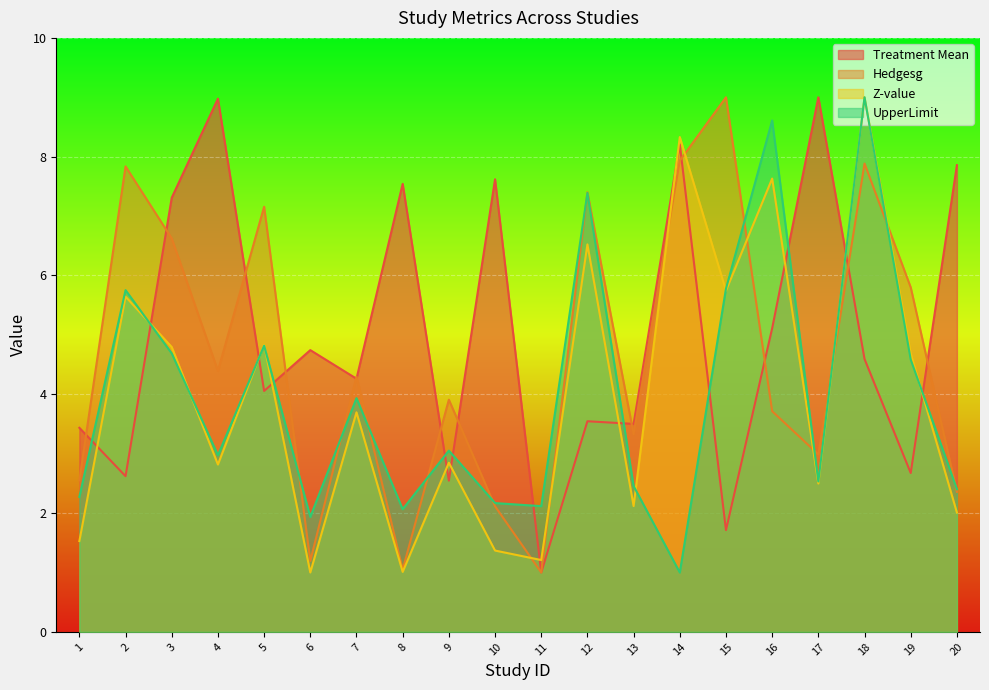

At which label does Z-value reach its peak?

18